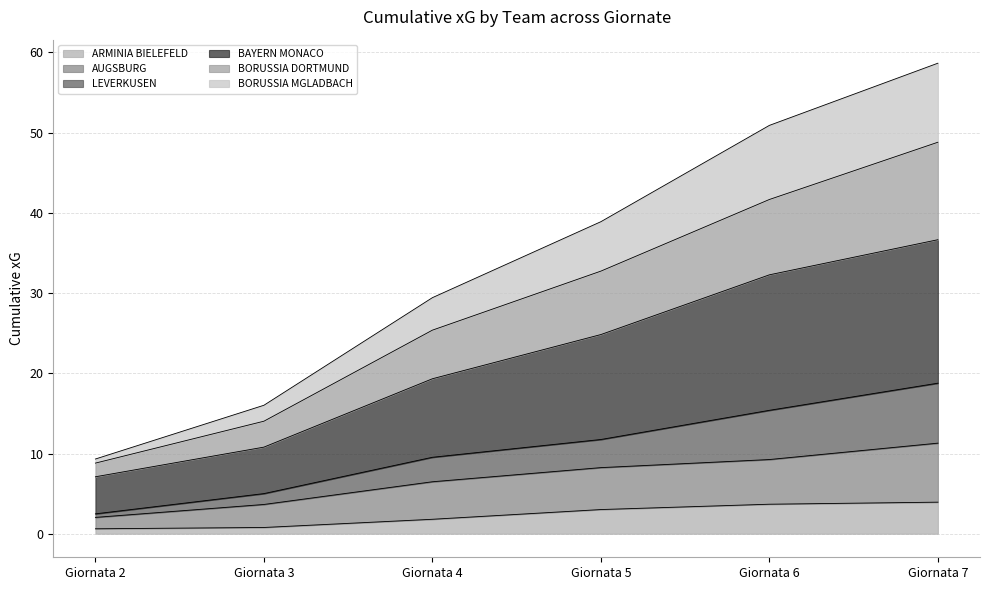

What is the total value across all series at Giornata 7?

58.7